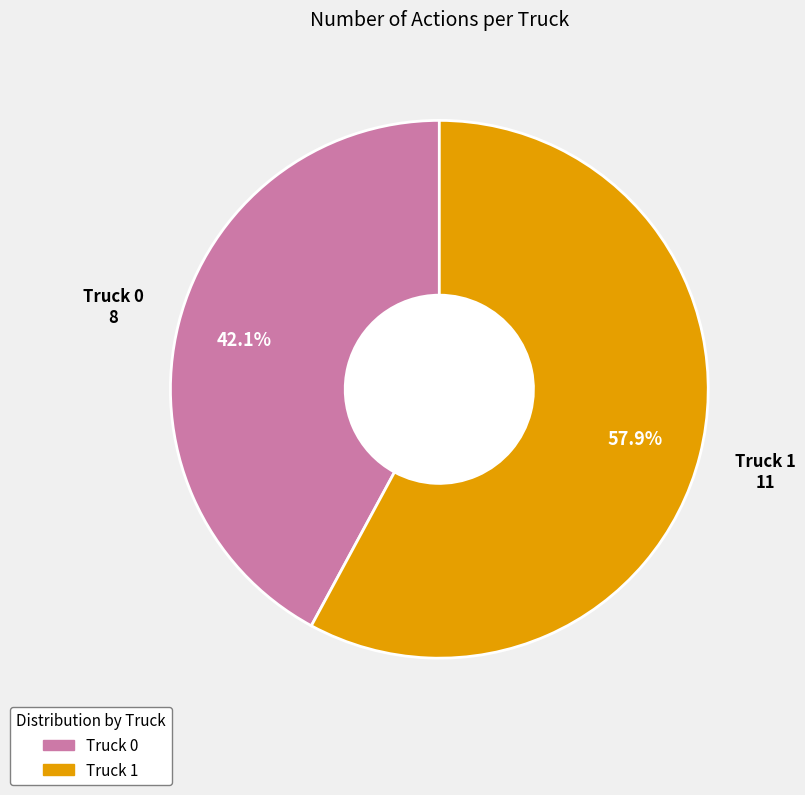

Do Truck 0 and Truck 1 together represent more than half of the pie?

Yes